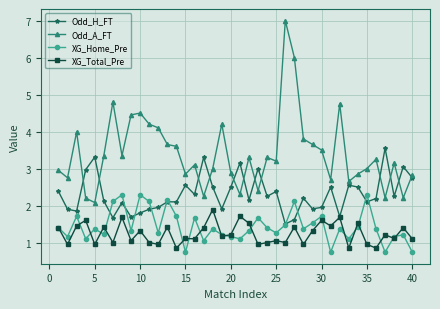

Rank the series by their maximum value, from lowest to highest.

XG_Total_Pre, XG_Home_Pre, Odd_H_FT, Odd_A_FT